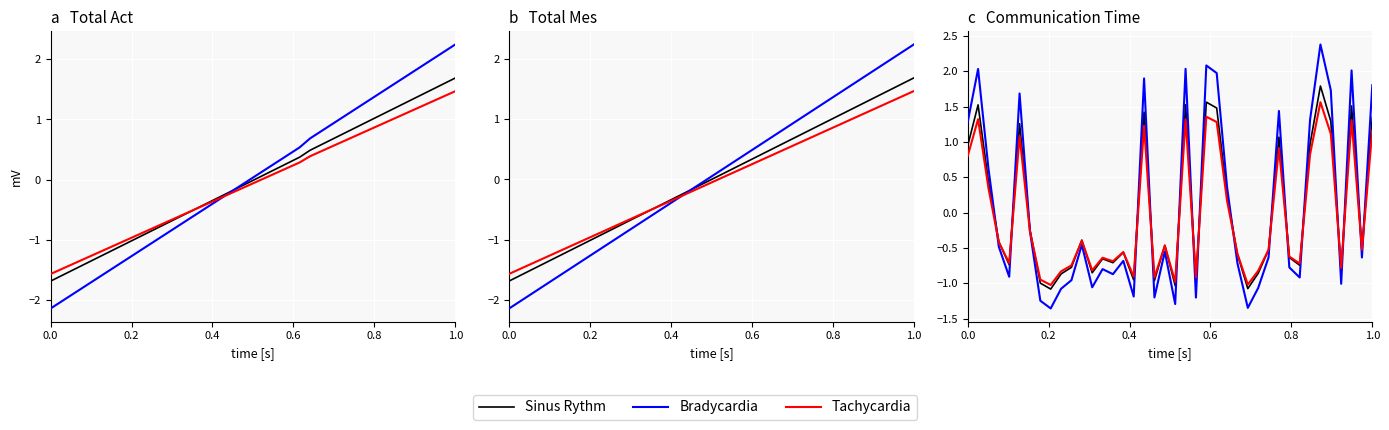

What is the value of the Tachycardia point at the 35th from the left?

1.6